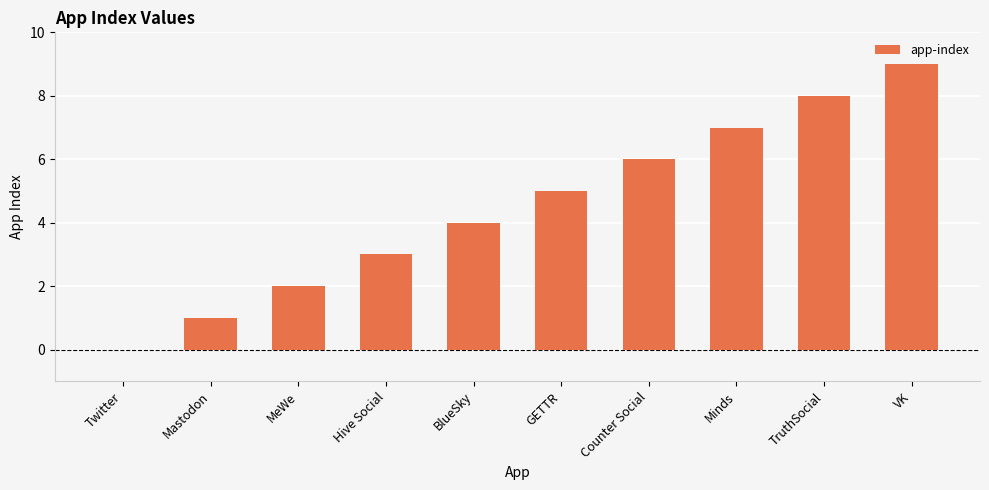

Which label corresponds to the largest value in the chart?

VK